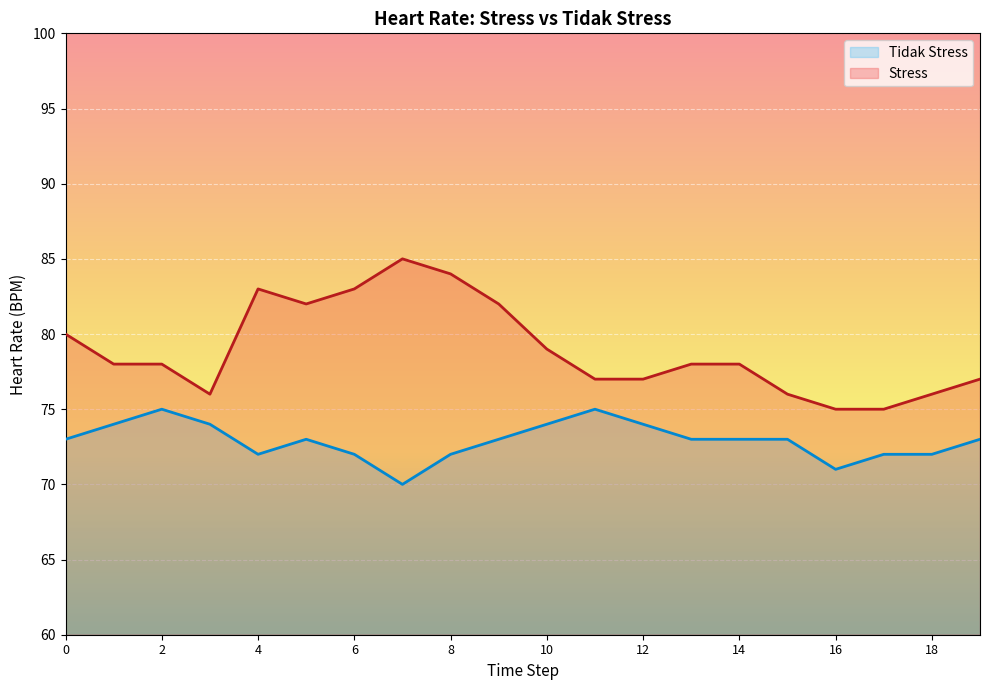

Is it true that Tidak Stress equals 72 at 6?

True